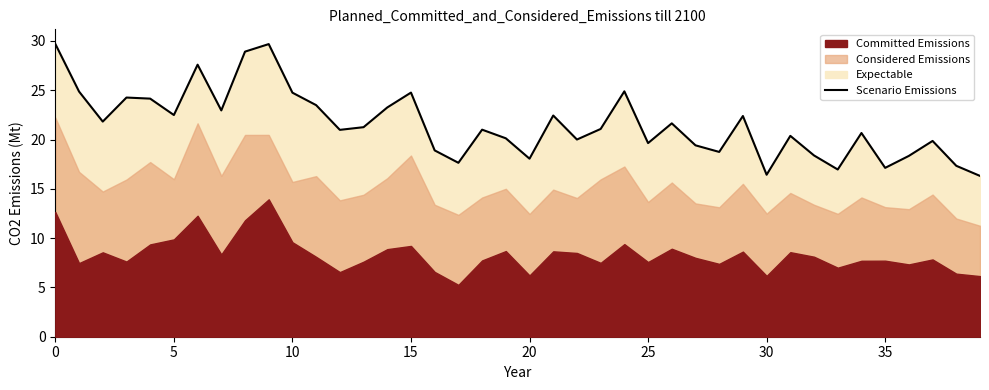

What is the lowest value of the Scenario Emissions series?

16.3